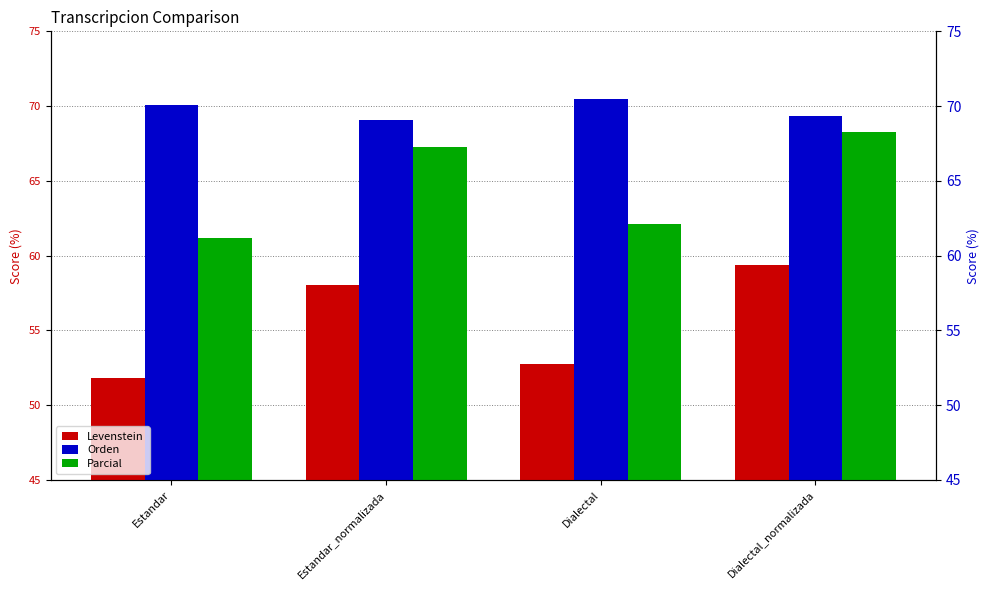

Which has a higher value, Estandar or Estandar_normalizada?

Estandar_normalizada